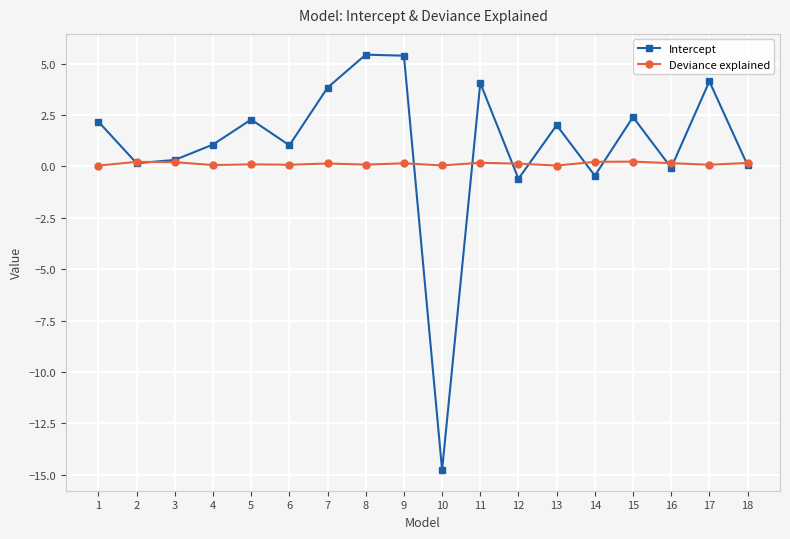

Which series changed the most between 5 and 16?

Intercept